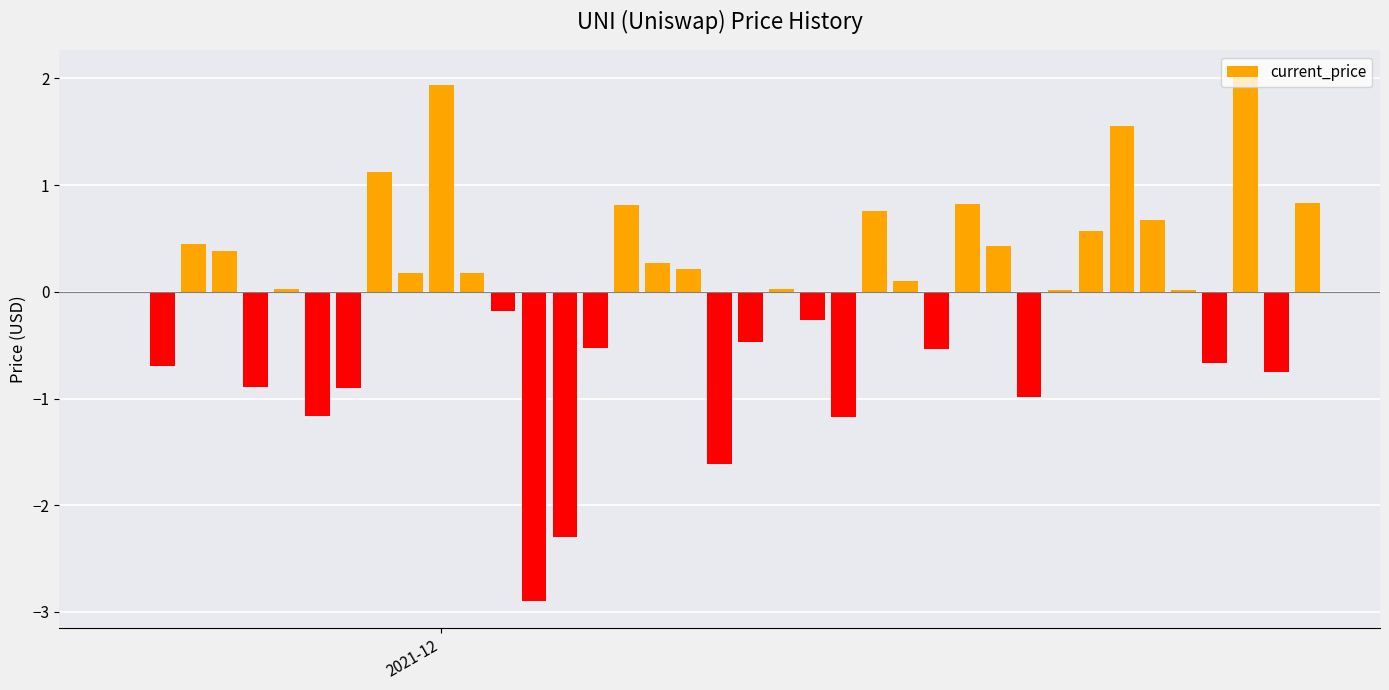

What is the sum of all values?

-2.6